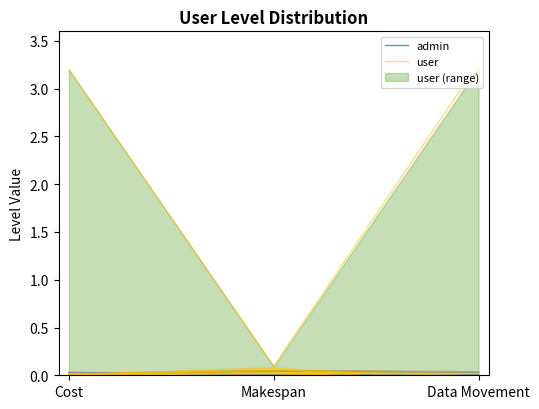

Is it true that user equals 0.1 at Makespan?

True